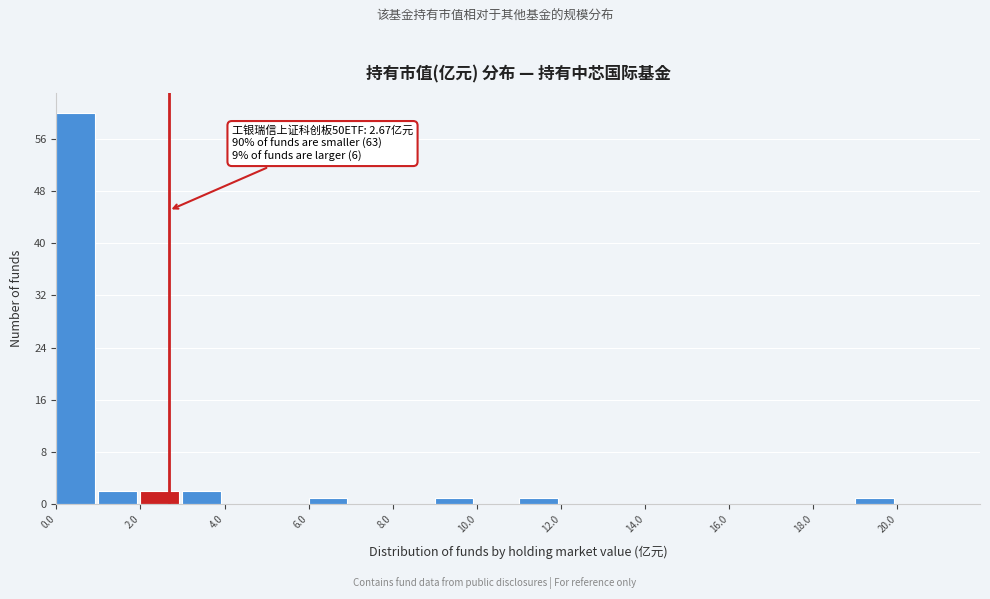

Over which range of the x-axis is the bar tallest?

0 to 1